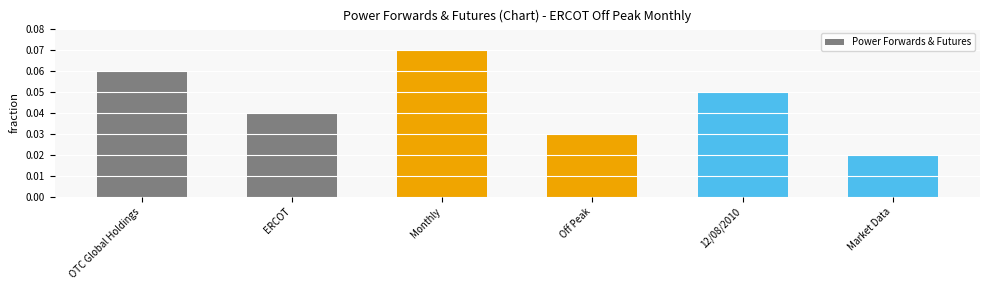

Where is the data nearest to the value 0?

Market Data